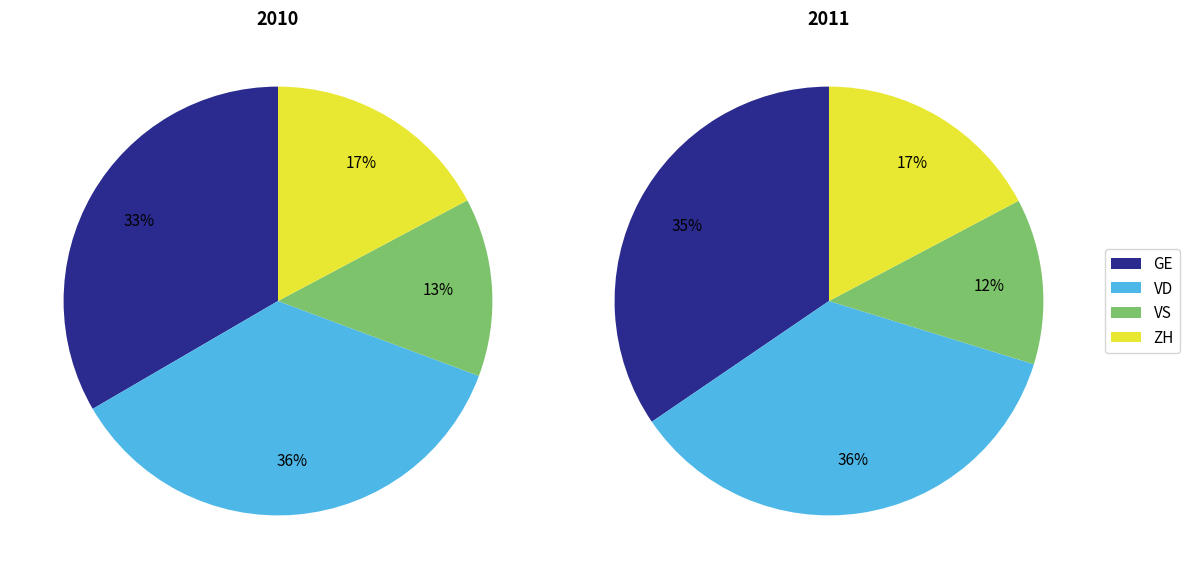

Is there a majority slice in this chart?

No